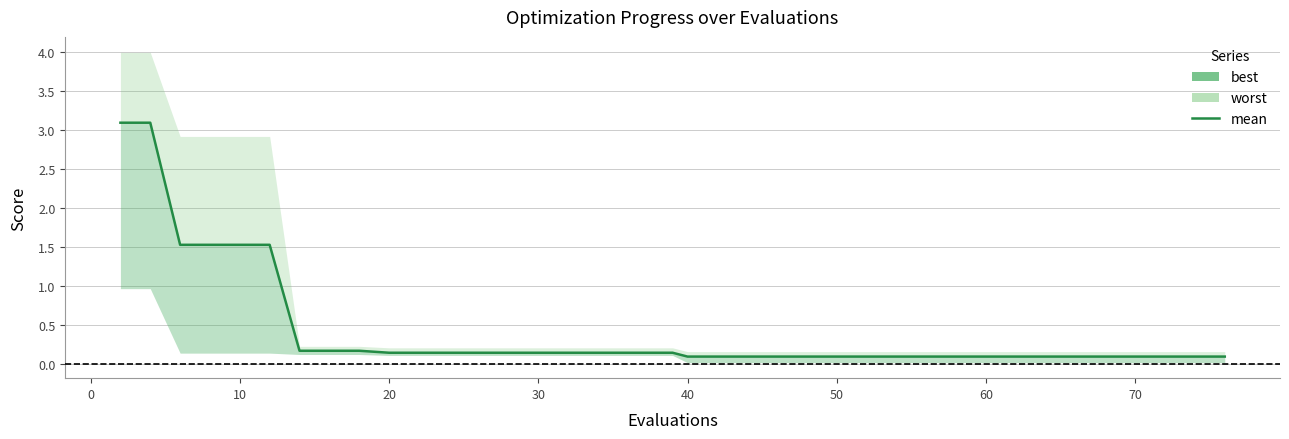

Reading left to right, what are all the values shown in this chart?

3.1	3.1	1.5	1.5	1.5	1.5	0.2	0.2	0.2	0.1	0.1	0.1	0.1	0.1	0.1	0.1	0.1	0.1	0.1	0.1	0.1	0.1	0.1	0.1	0.1	0.1	0.1	0.1	0.1	0.1	0.1	0.1	0.1	0.1	0.1	0.1	0.1	0.1	0.1	0.1